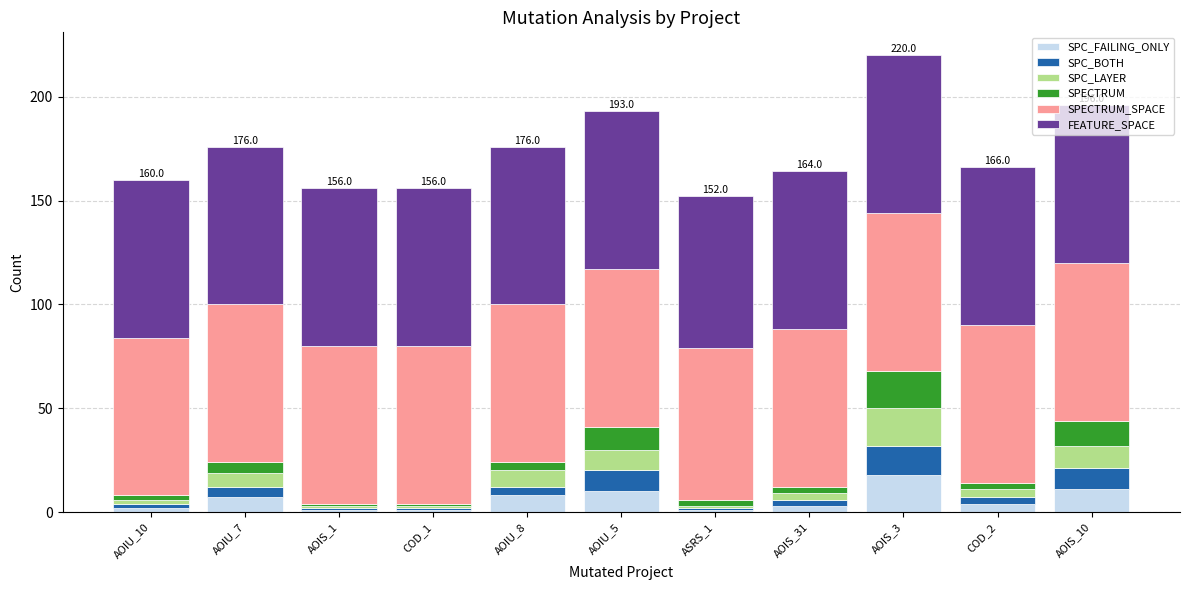

What are all the series names shown in the legend?

SPC_FAILING_ONLY, SPC_BOTH, SPC_LAYER, SPECTRUM, SPECTRUM_SPACE, FEATURE_SPACE